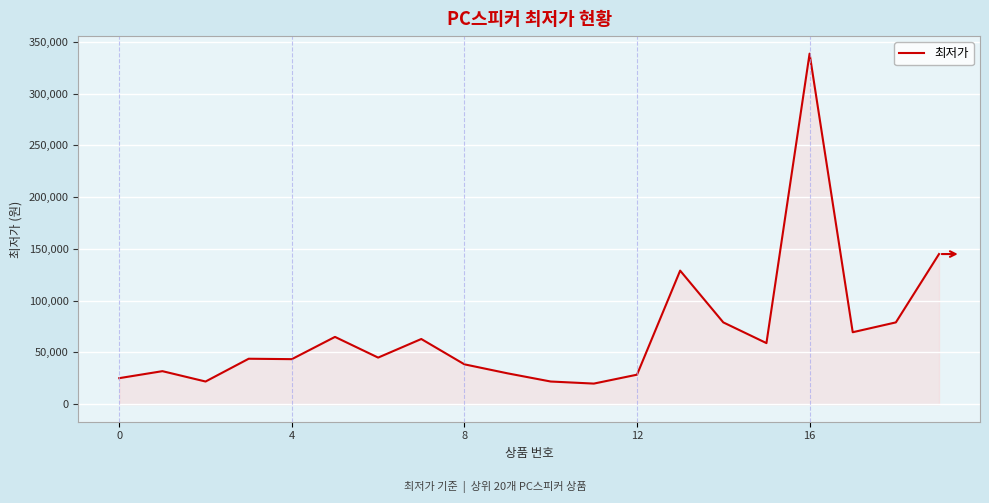

What is the greatest value displayed?

338530